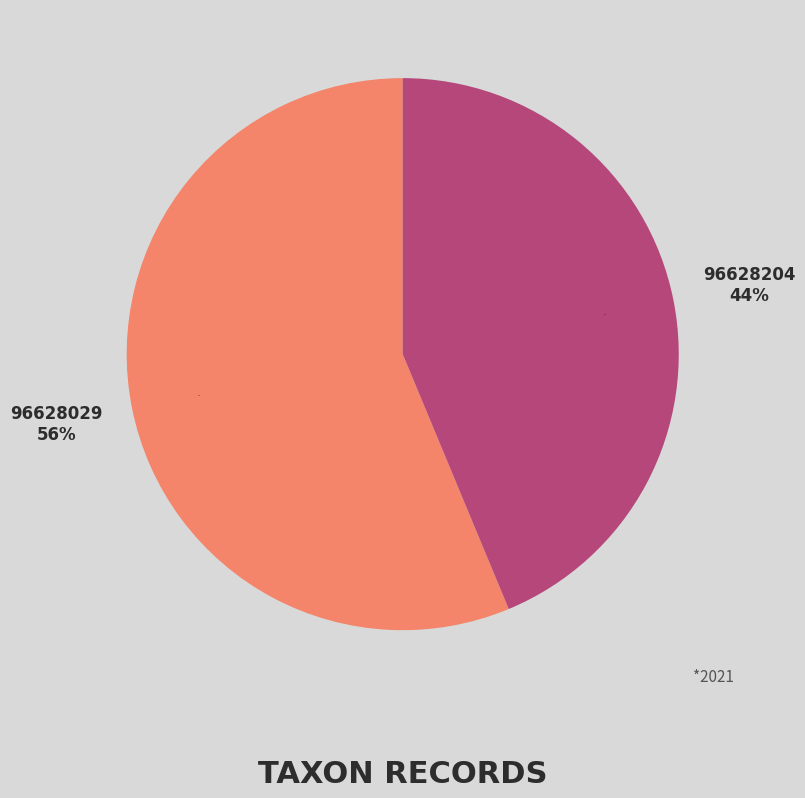

Is it true that 96628029 is 48% of the pie?

False